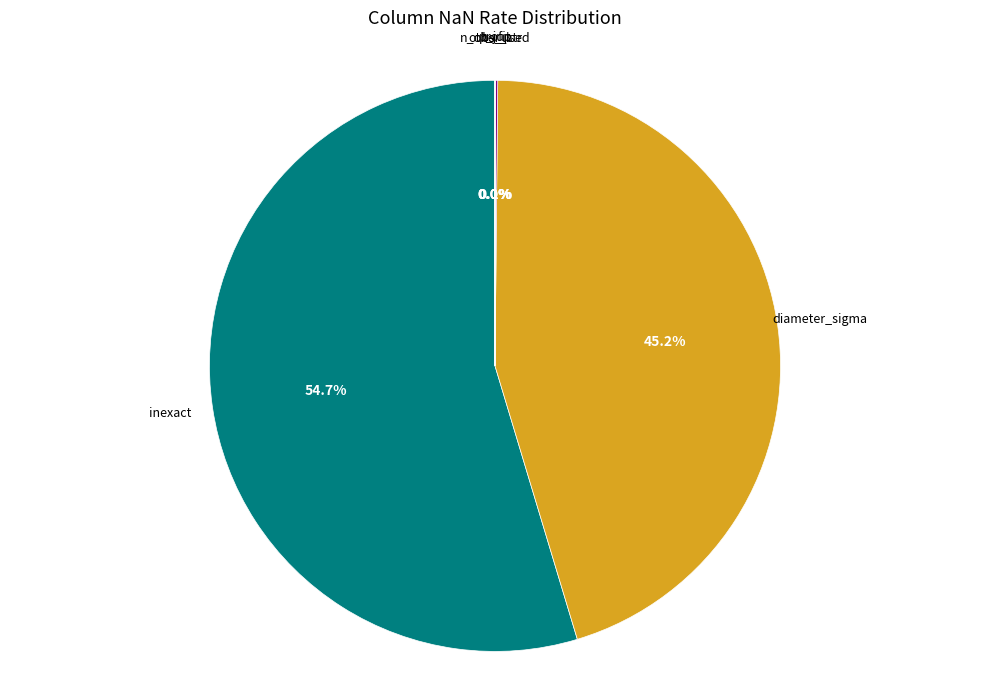

Count the number of slices in the pie.

6